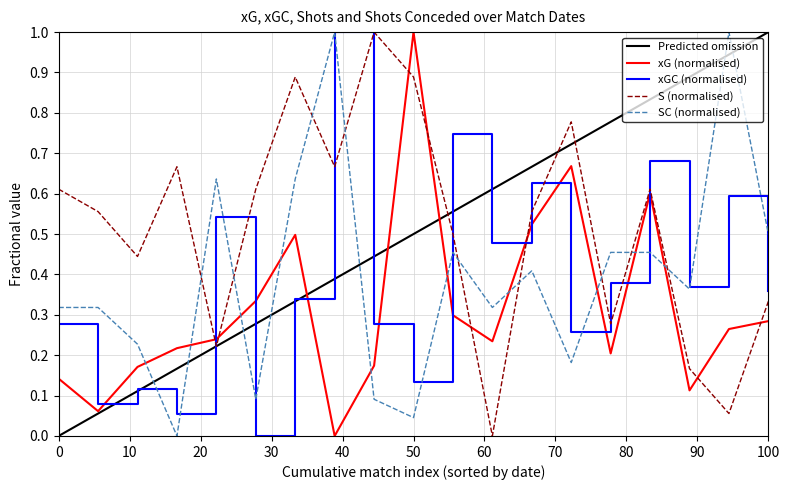

How many intersections are there between SC (normalised) and xG (normalised)?

10